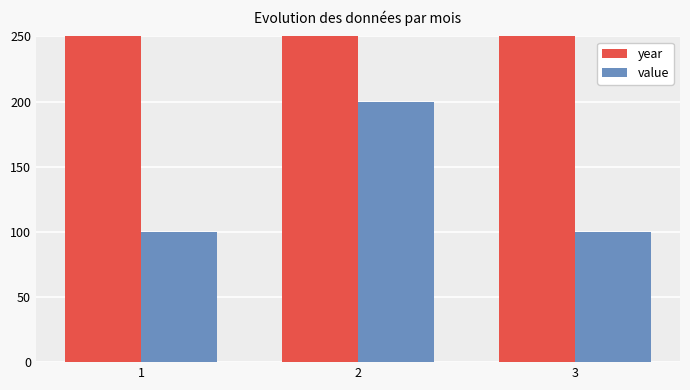

Between 1 and 3, which series saw the biggest shift?

year